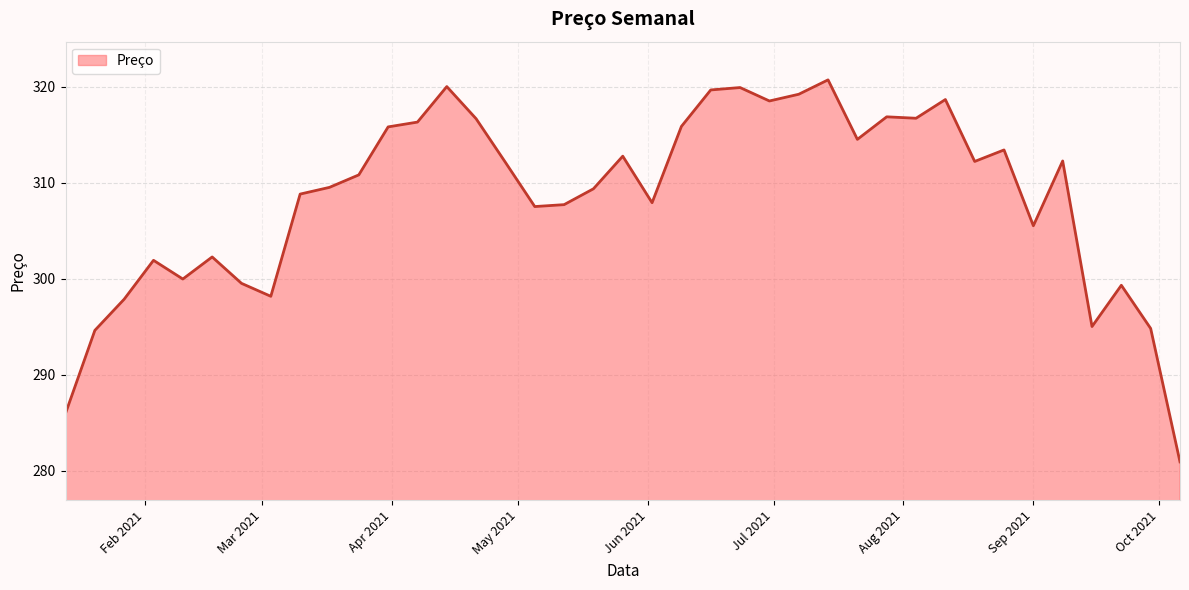

How many lines are shown in the chart?

1